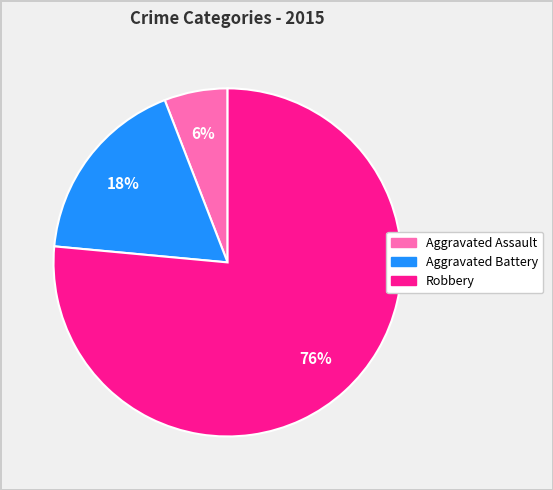

Is it true that Robbery is 76% of the pie?

True